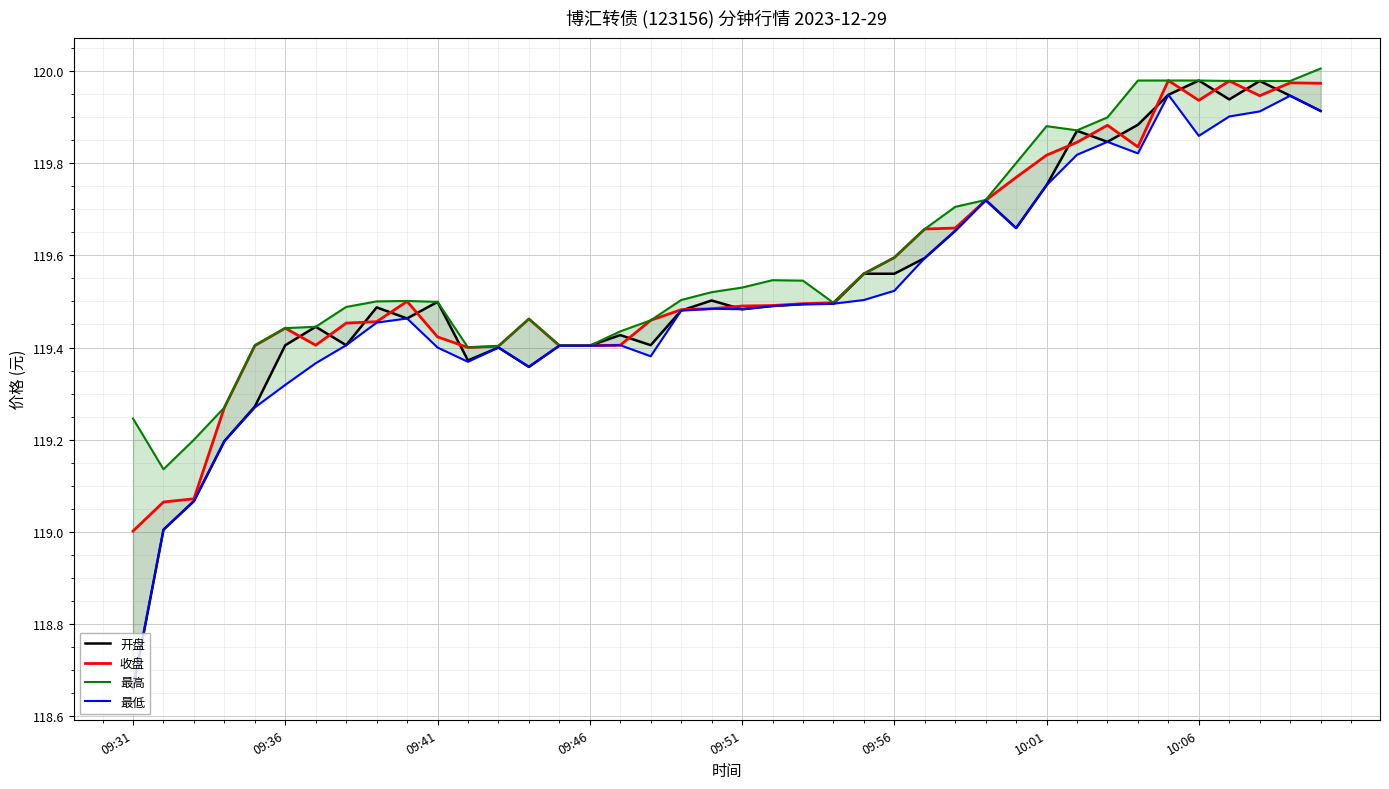

Is the value of 最高 at 09:46 greater than the value of 收盘 at 09:51?

No